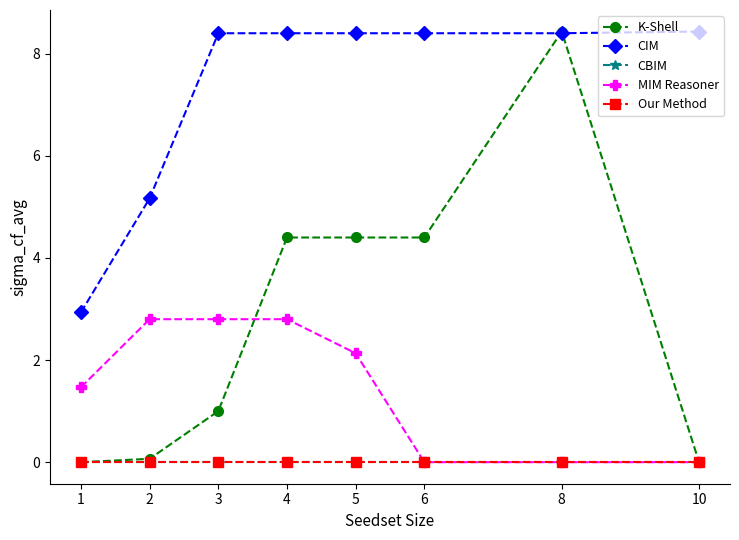

At which category does K-Shell reach its first local peak?

8